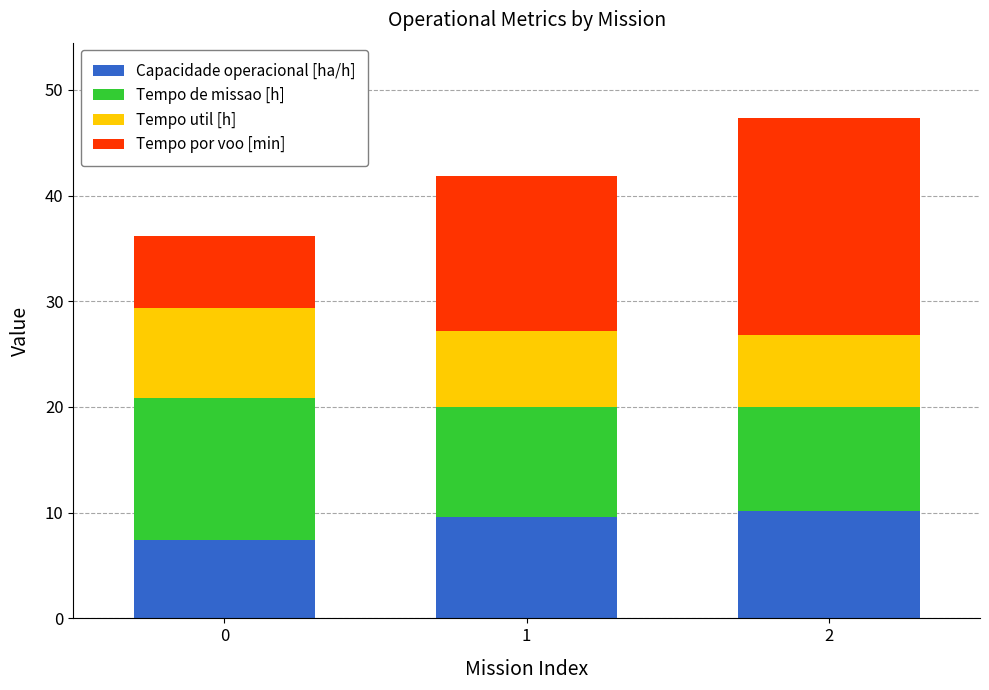

At which category is the sum across all series the highest?

2